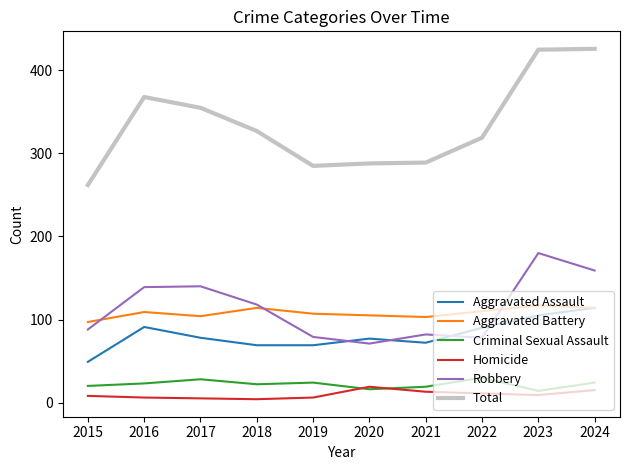

True or false: Aggravated Battery and Criminal Sexual Assault intersect in this chart.

False